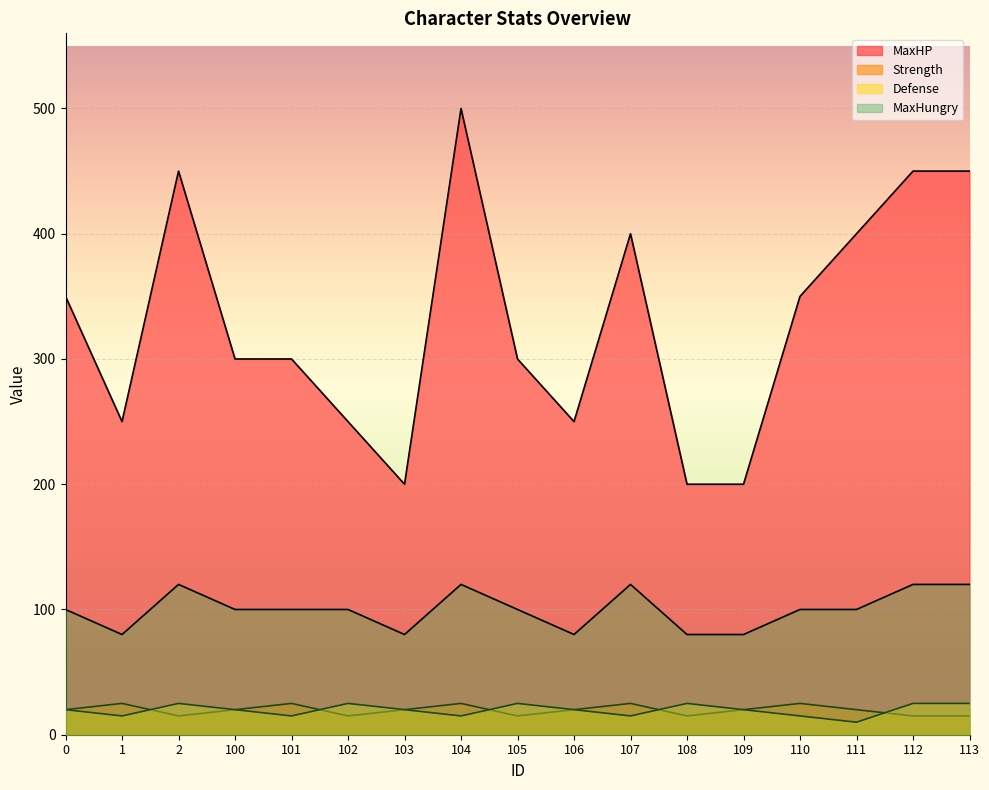

In MaxHungry, how many points are lower than both neighbors (excluding endpoints)?

3